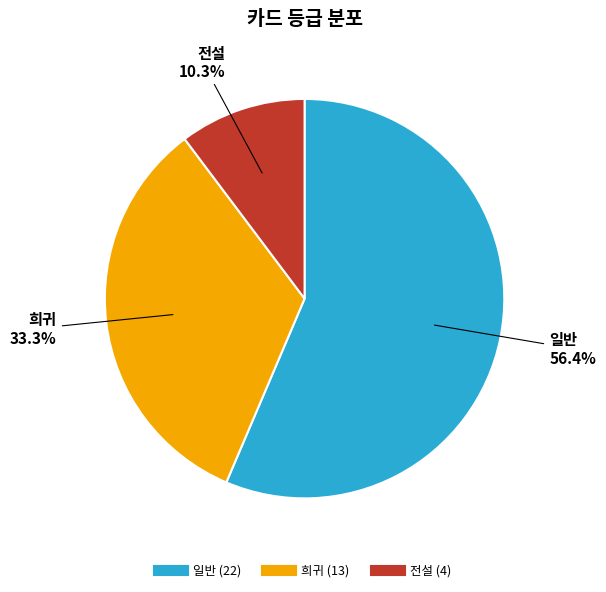

Do 희귀 and 일반 together represent more than half of the pie?

Yes